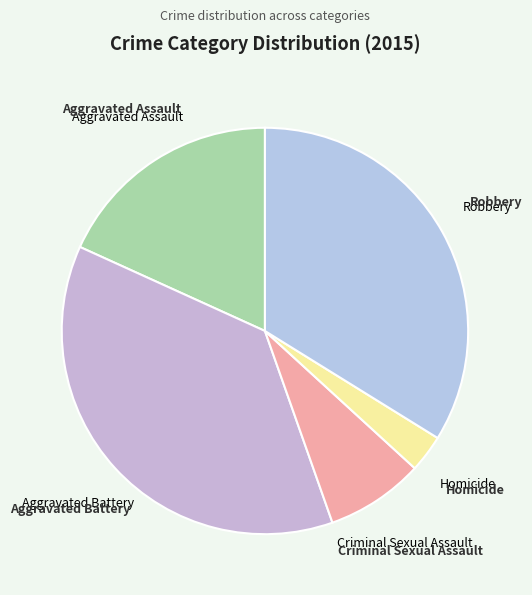

Count the number of slices in the pie.

5